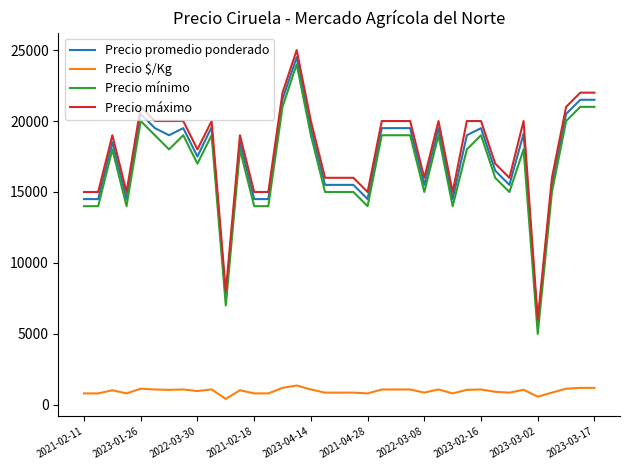

What is the difference between the maximum and minimum values in the Precio $/Kg series?

944